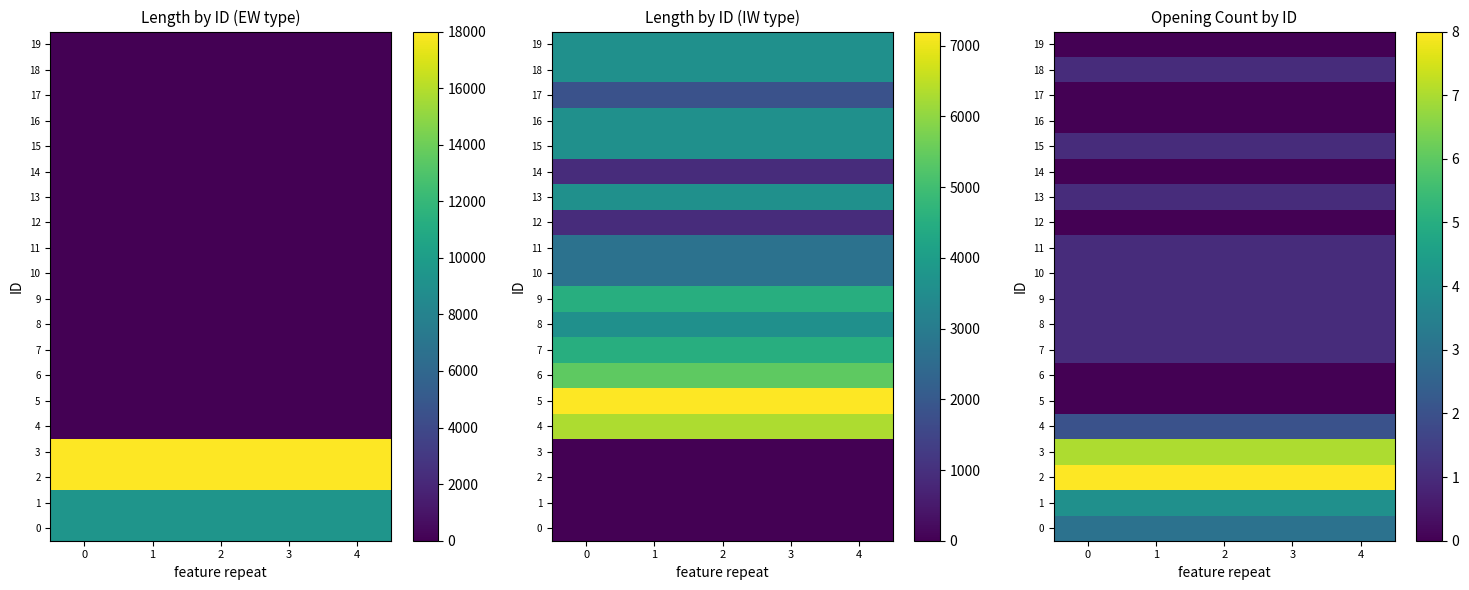

Count the number of categories in the chart.

5